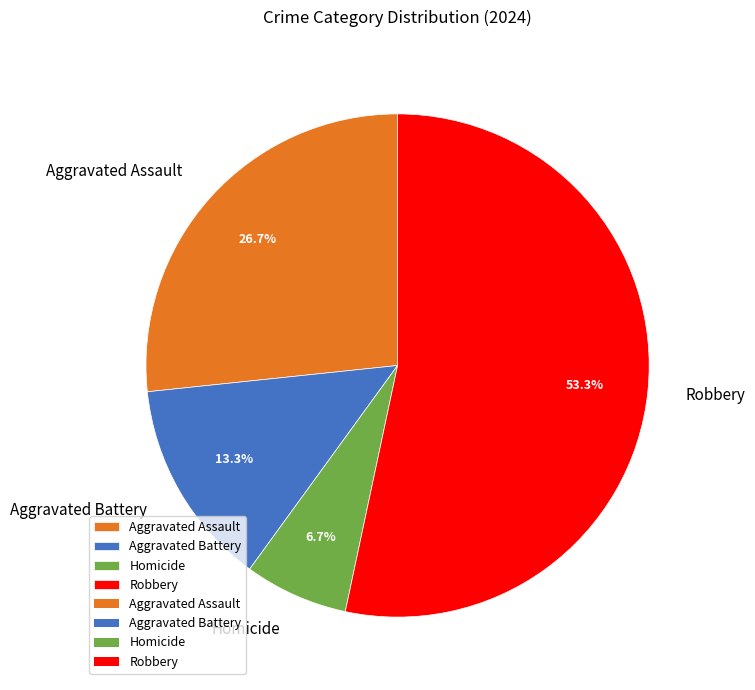

How many slices are in this pie chart?

4